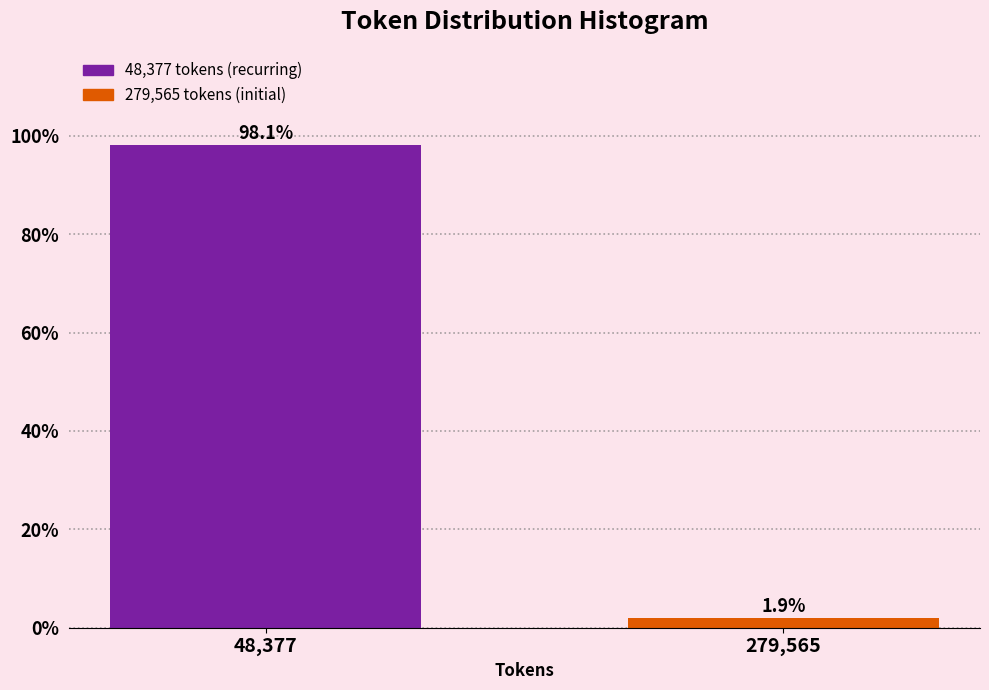

Reading right to left, what are all the values shown in this chart?

279,565=1.9	48,377=98.1